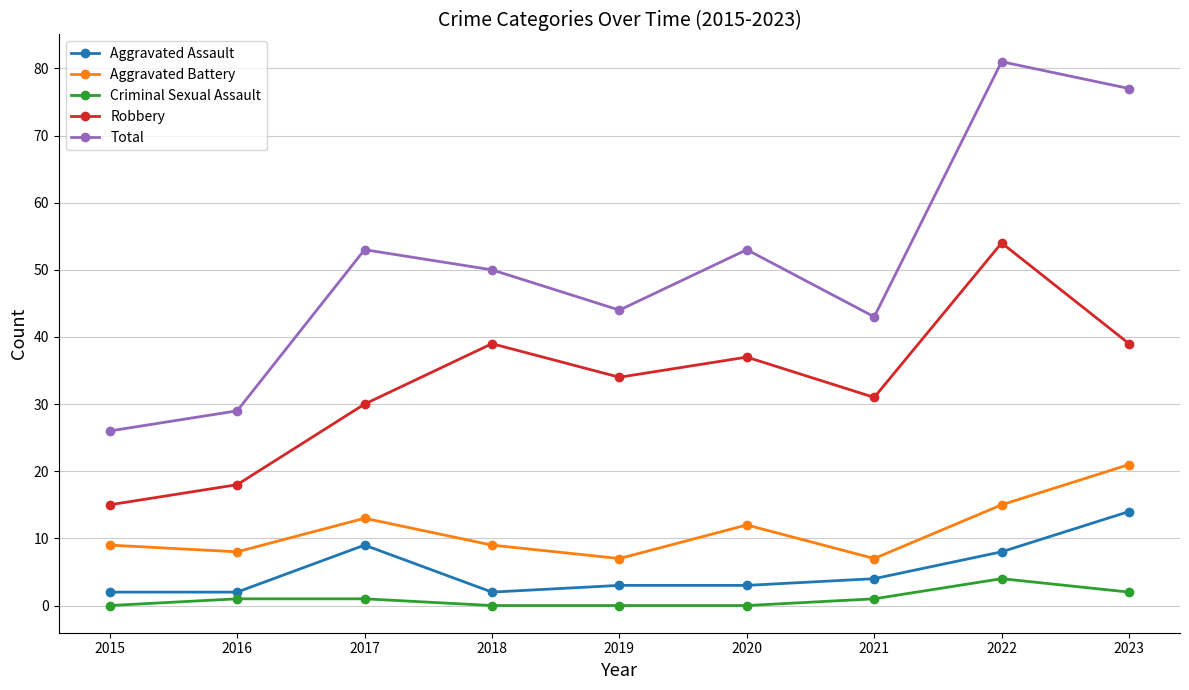

Is it true that Robbery equals 46 at 2017?

False